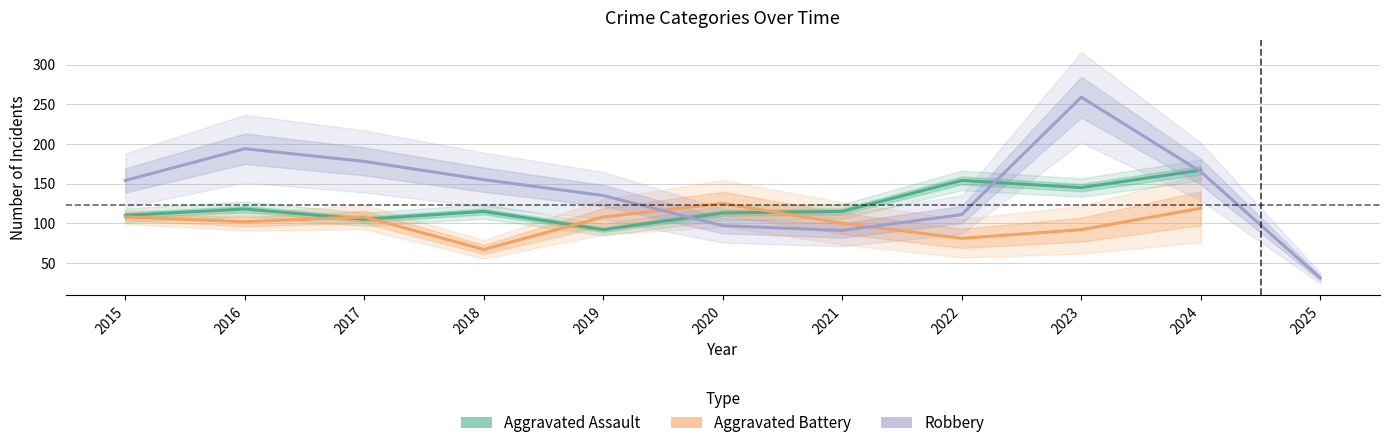

True or false: Aggravated Battery has a value of 119 at 2024.

True